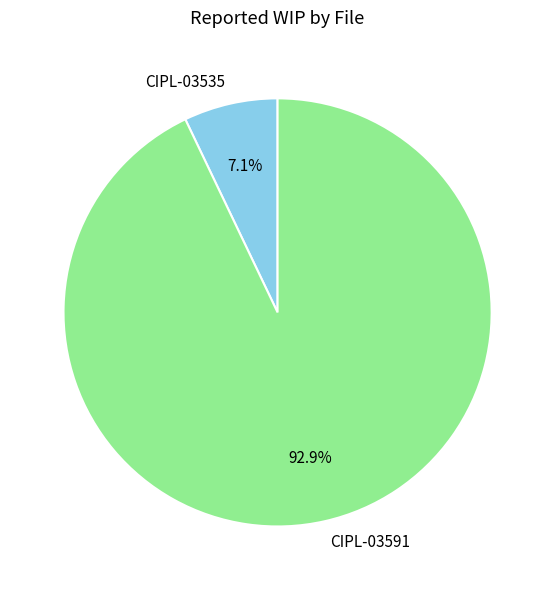

Does any single category account for the majority?

Yes